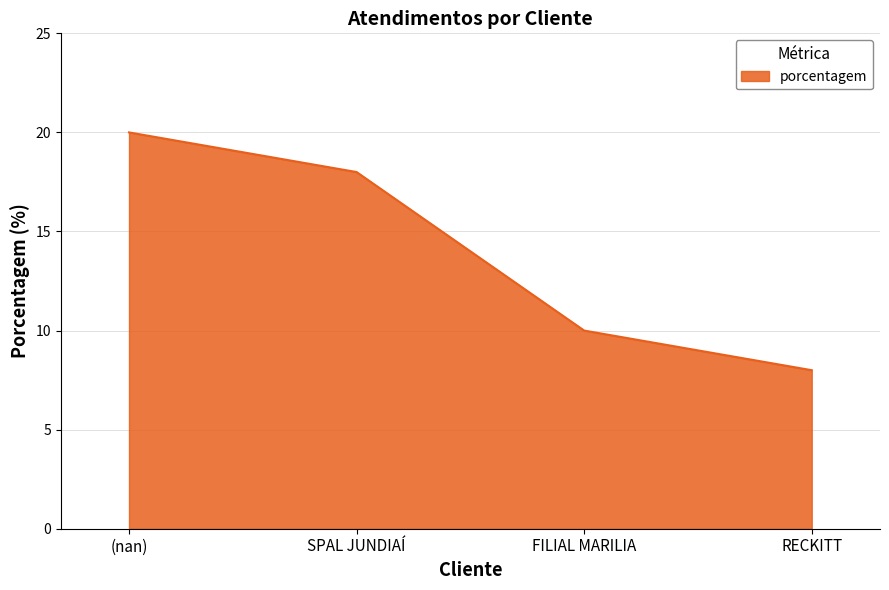

Does the chart have visible grid lines?

Yes